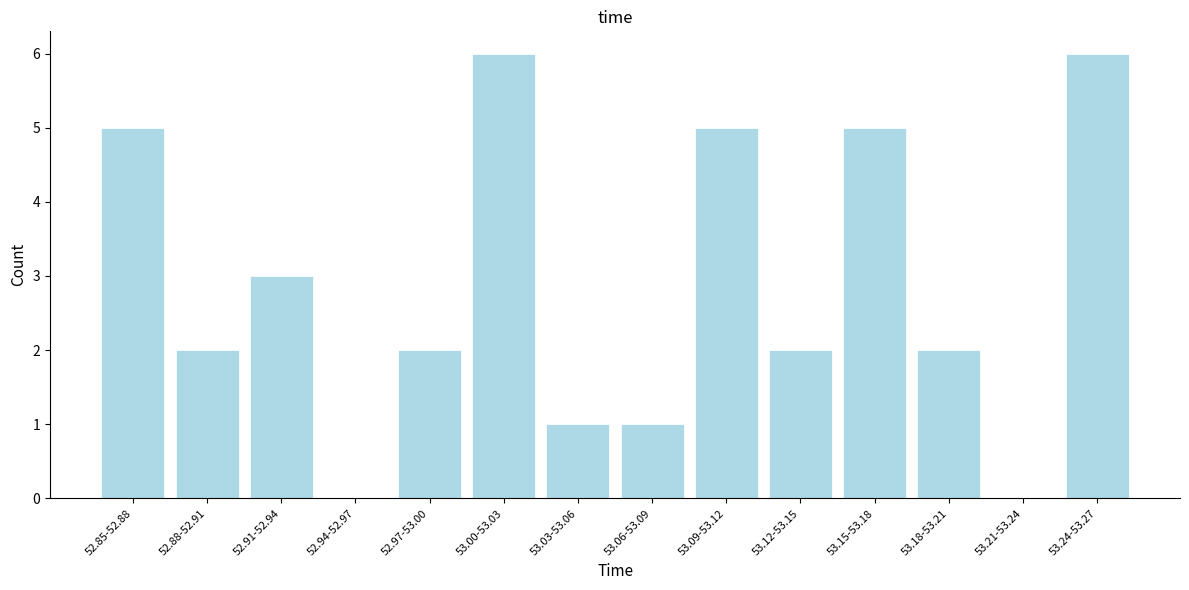

Reading left to right, extract all data points from this chart.

52.85-52.88=5	52.88-52.91=2	52.91-52.94=3	52.94-52.97=0	52.97-53.00=2	53.00-53.03=6	53.03-53.06=1	53.06-53.09=1	53.09-53.12=5	53.12-53.15=2	53.15-53.18=5	53.18-53.21=2	53.21-53.24=0	53.24-53.27=6